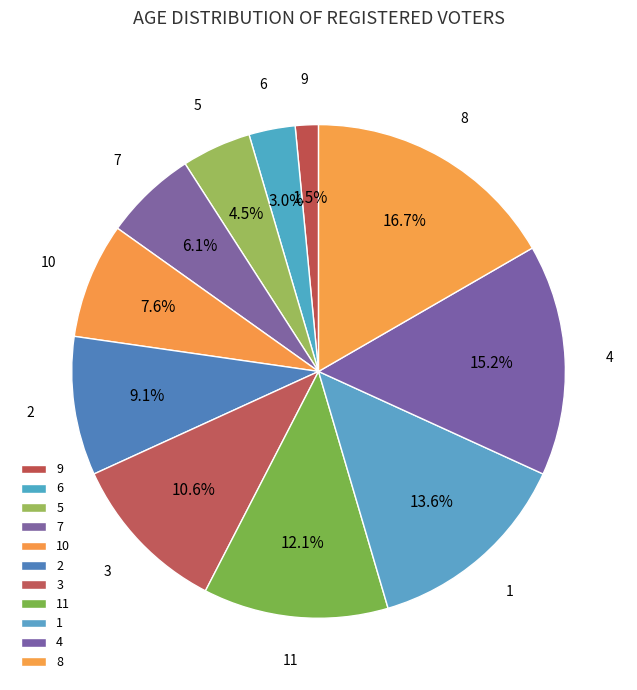

The 1 slice represents 3% of the pie. True or false?

False